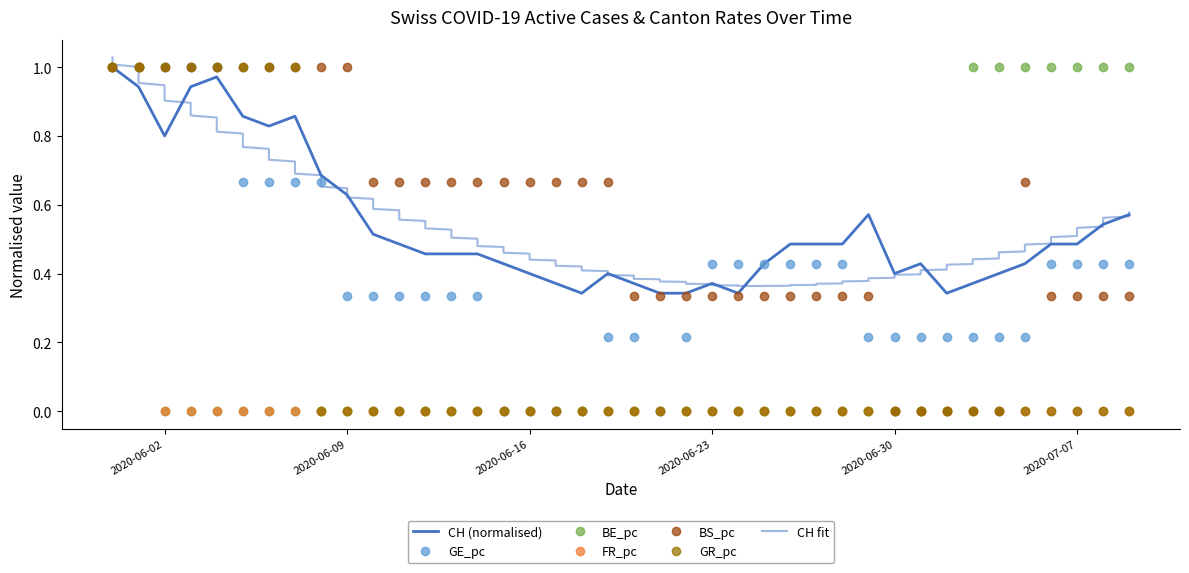

True or false: BE_pc has more than 2 interior local peaks.

False